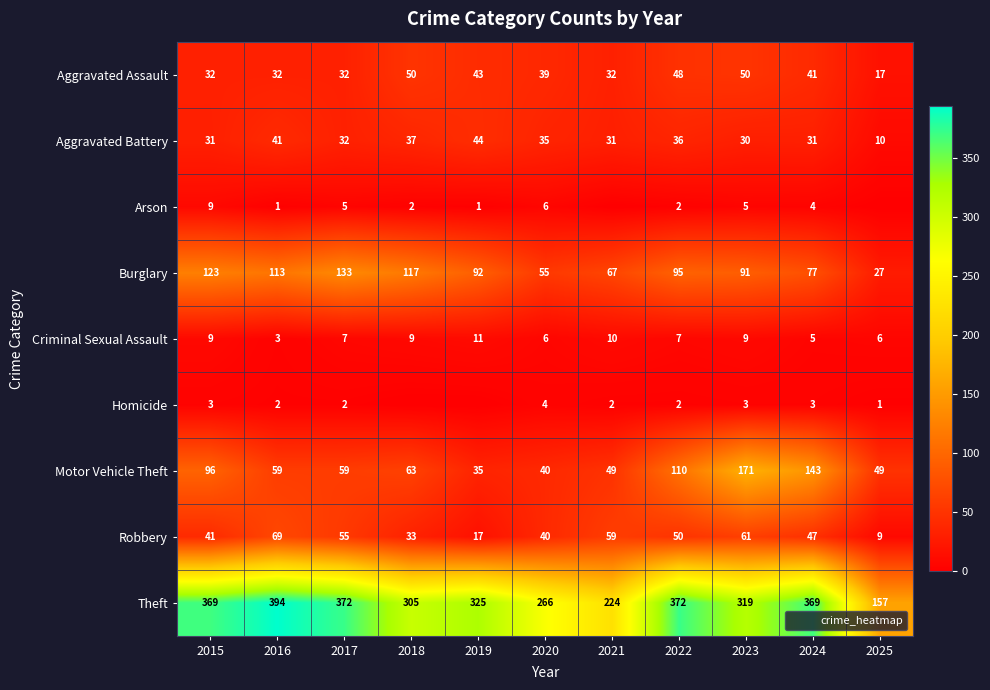

What is the maximum value for Burglary?

133